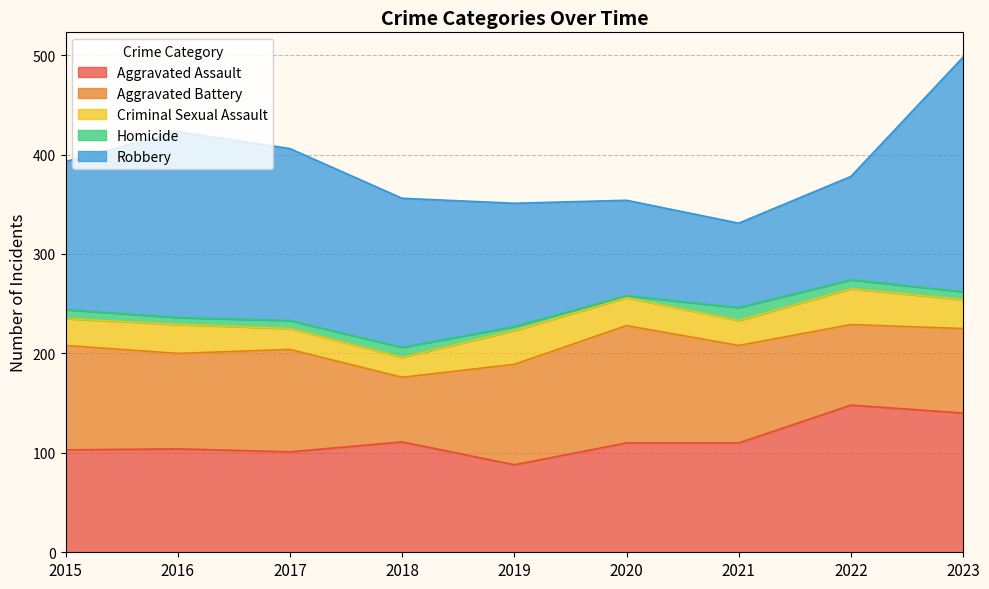

How many data points does each series have?

9